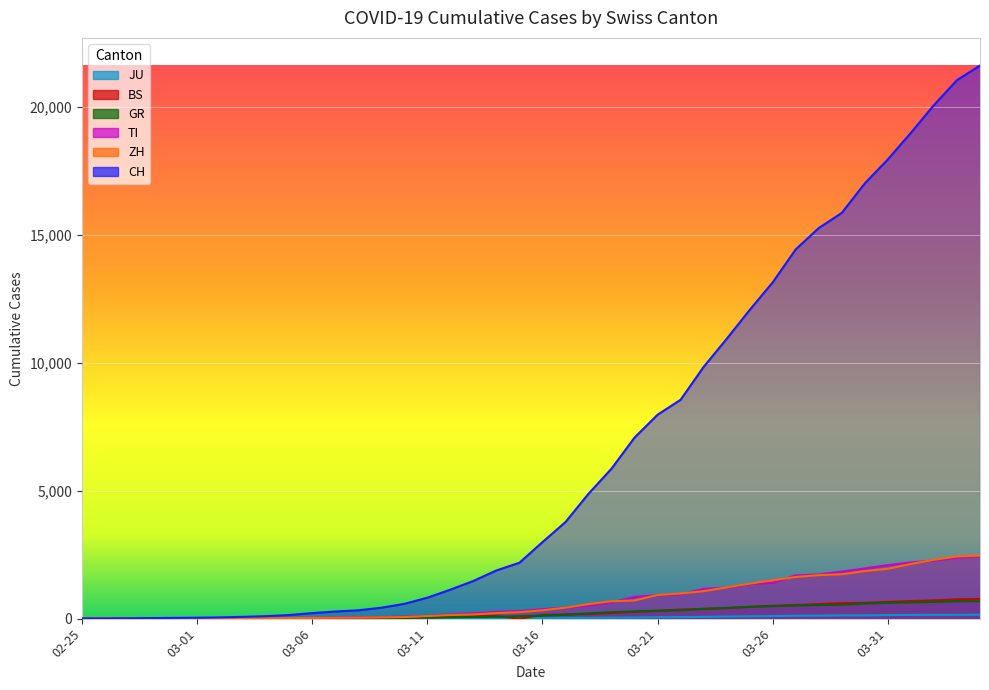

True or false: CH and BS intersect in this chart.

False